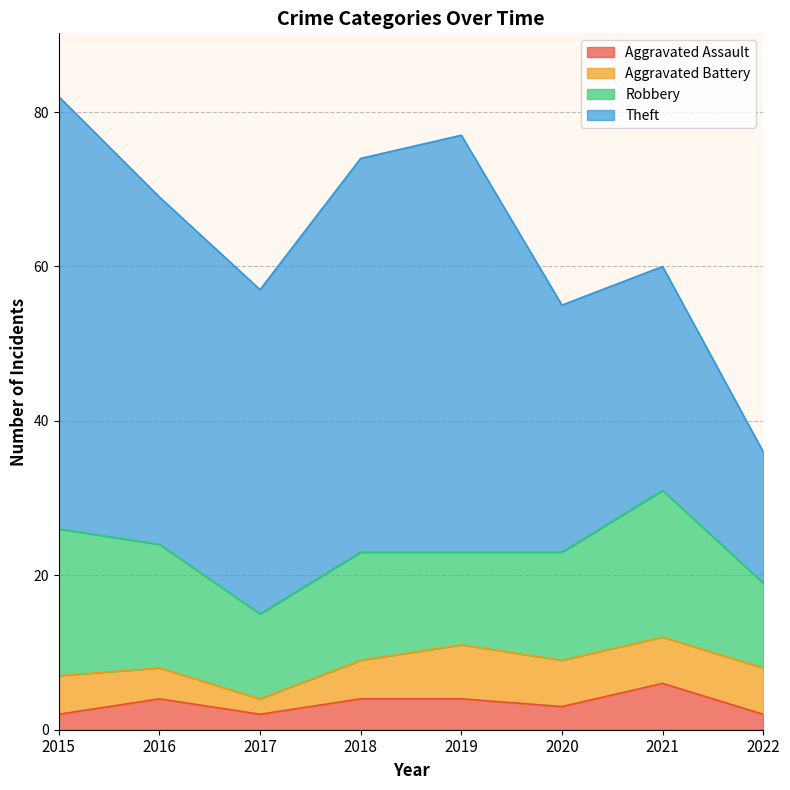

What are all the series names shown in the legend?

Aggravated Assault, Aggravated Battery, Robbery, Theft